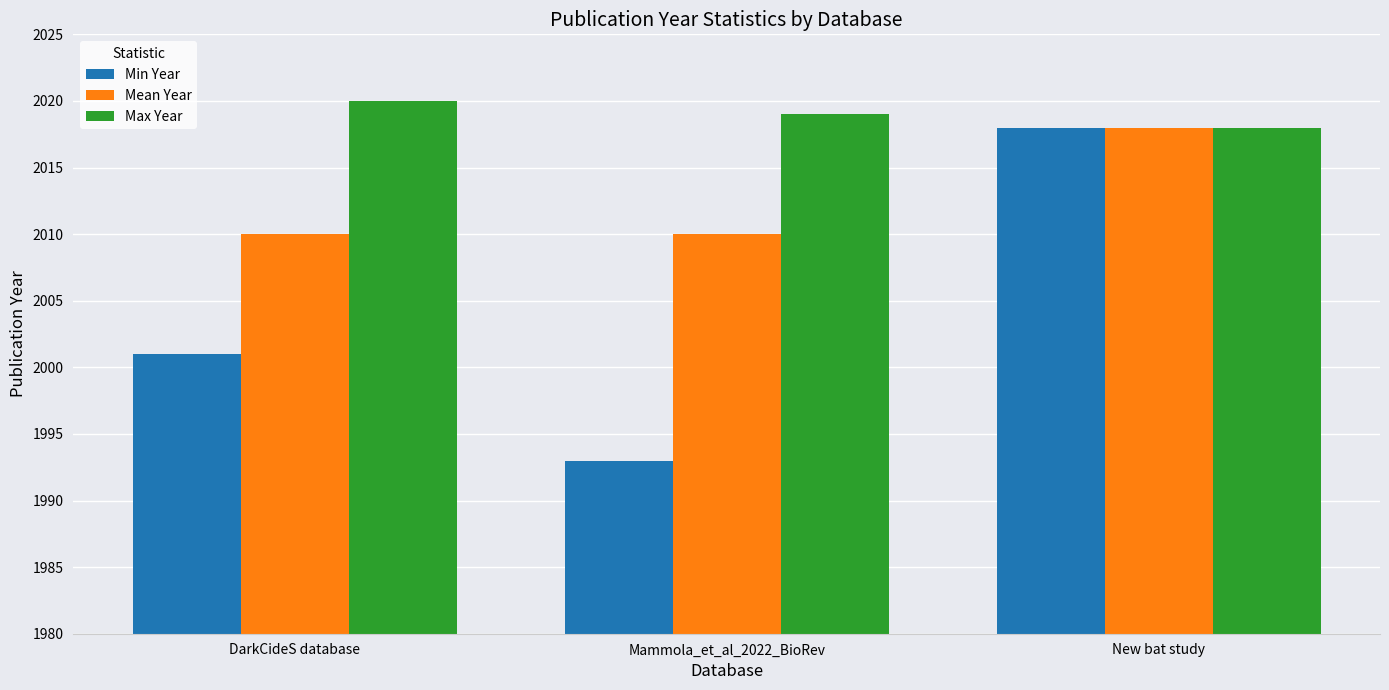

Reading left to right, list all the values displayed in this chart.

Min Year: 2001	1993	2018
Mean Year: 2010	2010	2018
Max Year: 2020	2019	2018